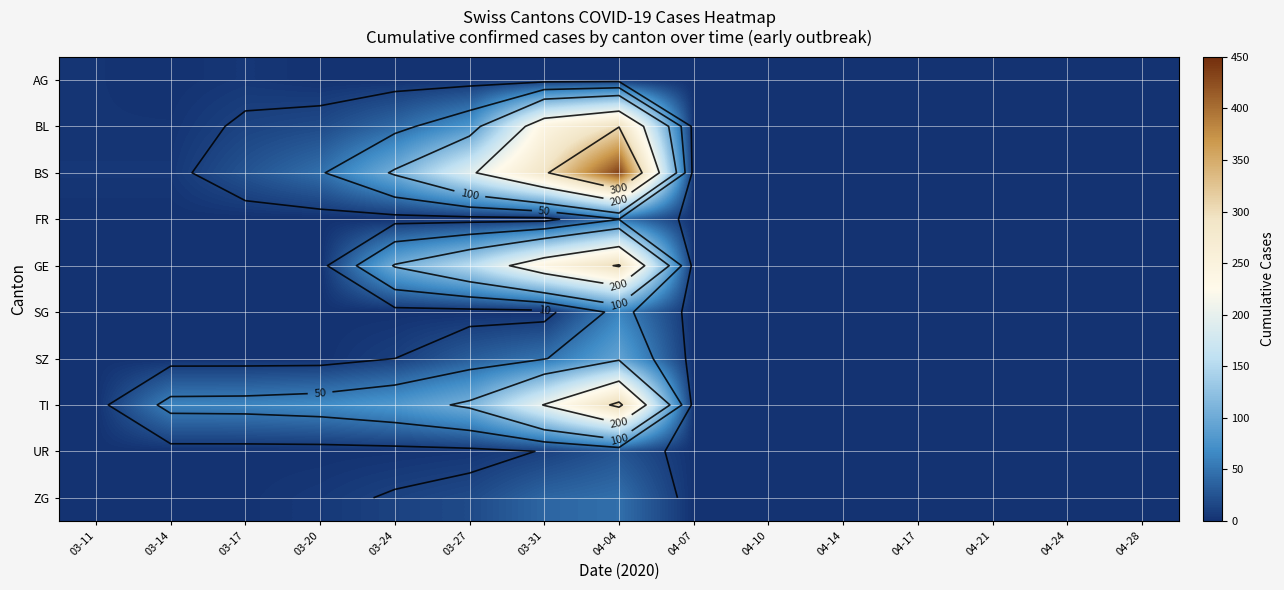

At how many categories does at least one series exceed 128?

3